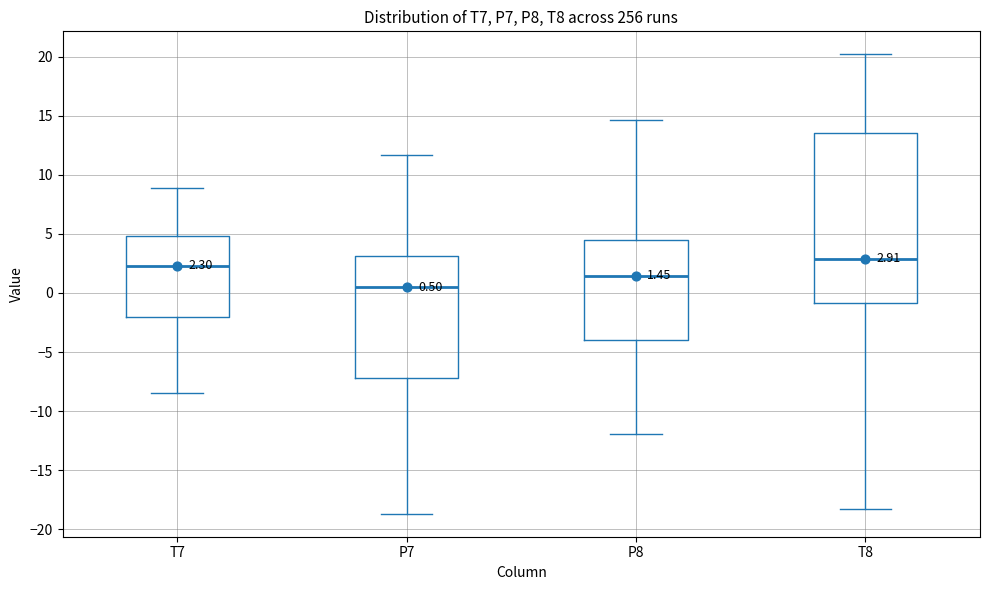

Which box's median line is the highest?

T8